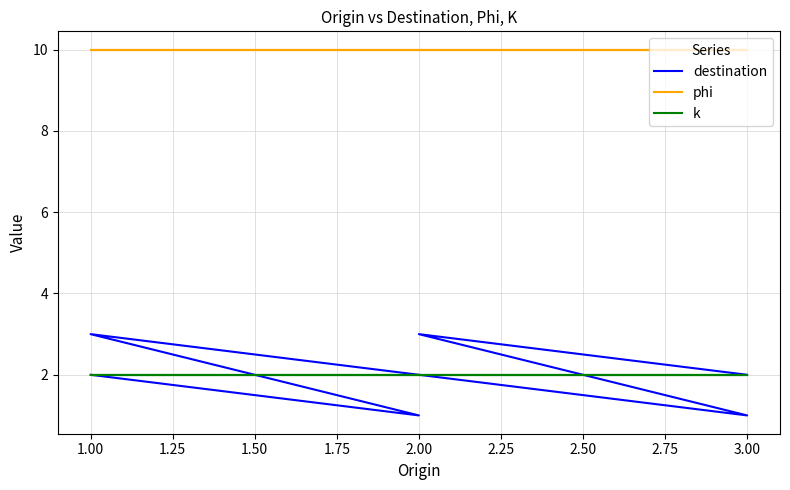

What is the minimum value for phi?

10